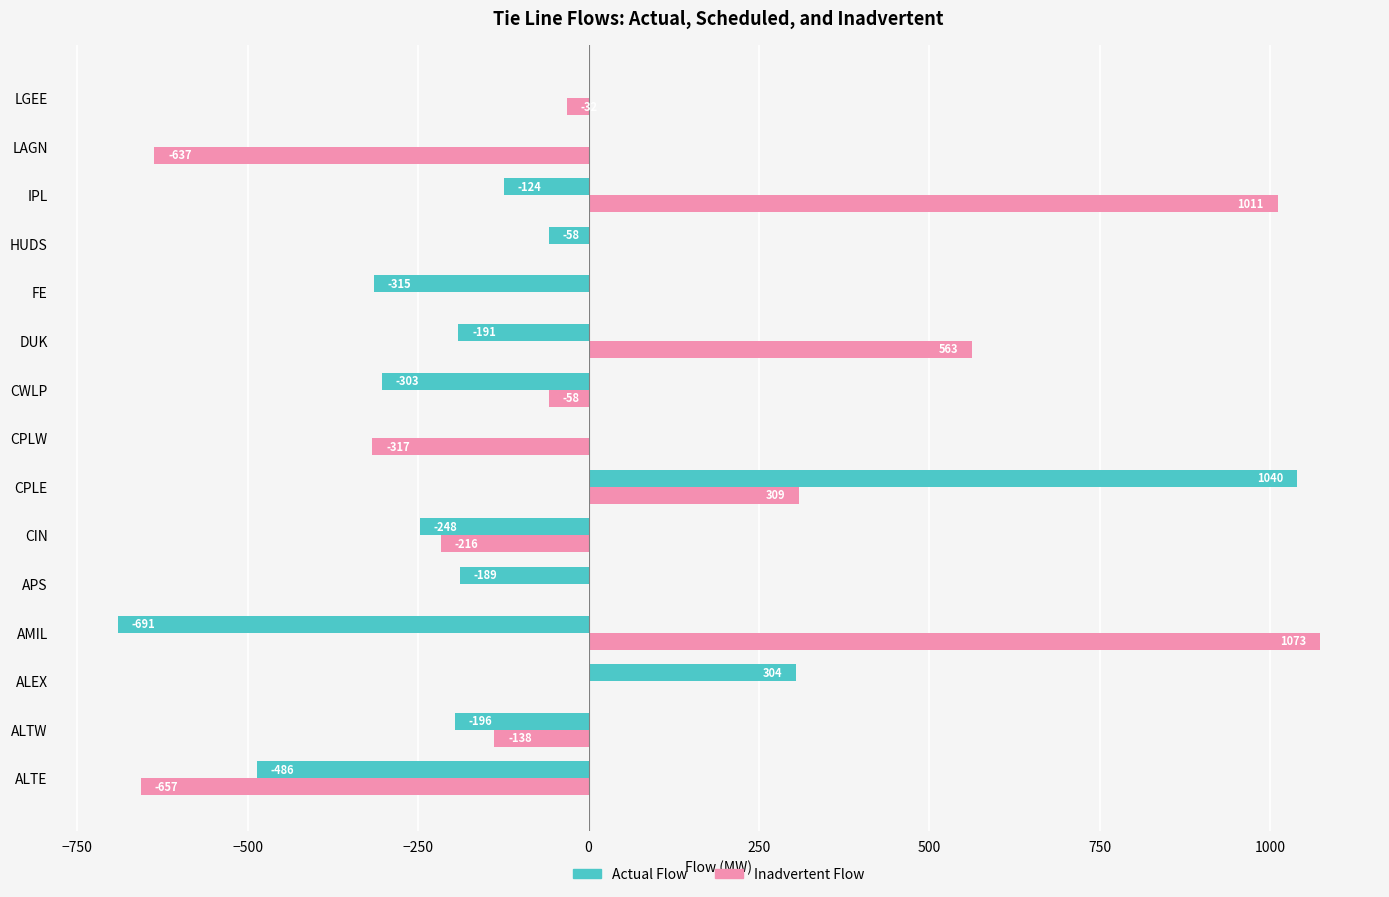

What is the greatest value displayed?

1073